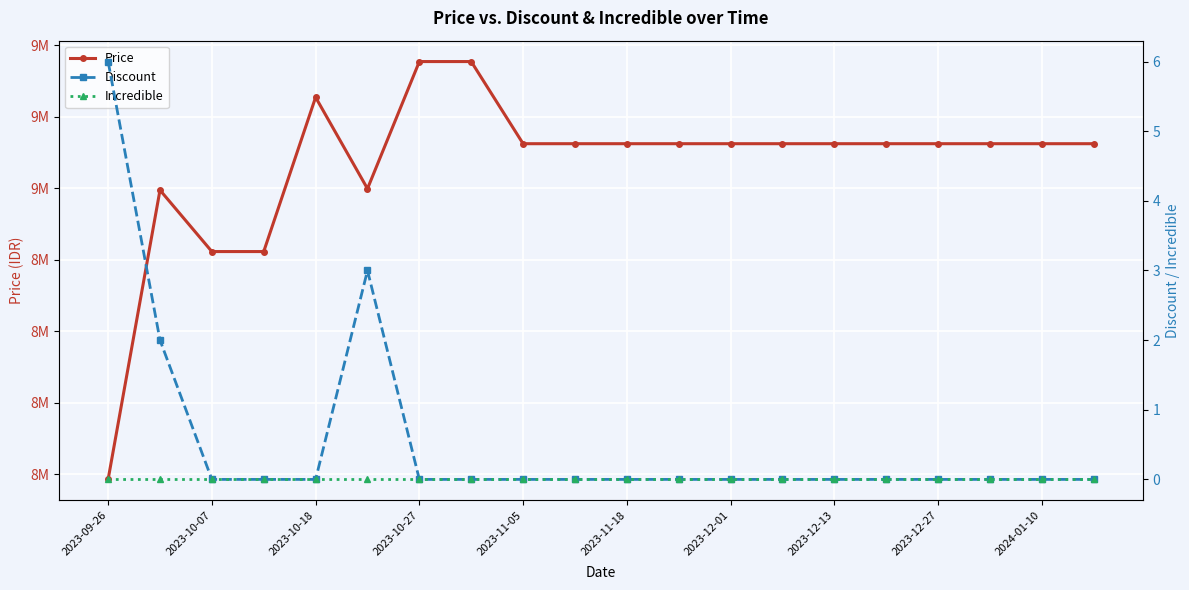

True or false: Incredible and Discount intersect in this chart.

False